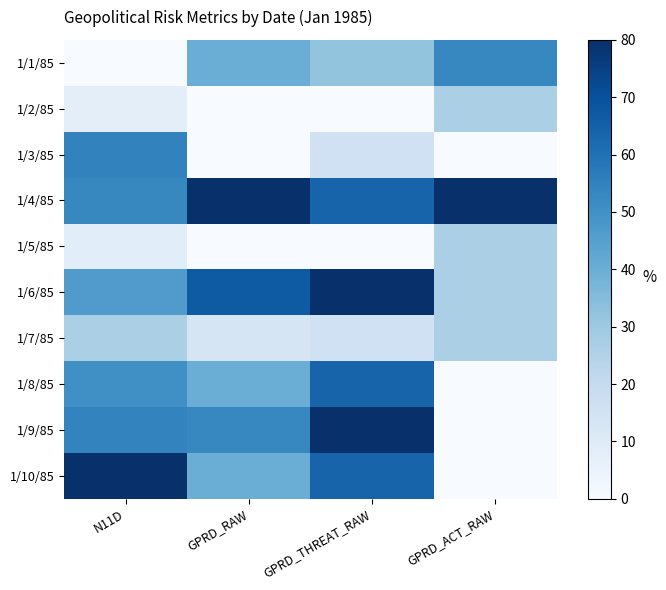

What is the maximum value shown in the chart?

80.0